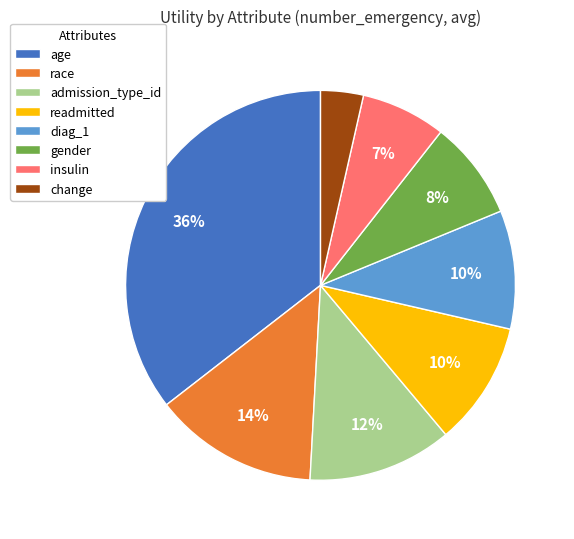

Which has a higher value, age or diag_1?

age